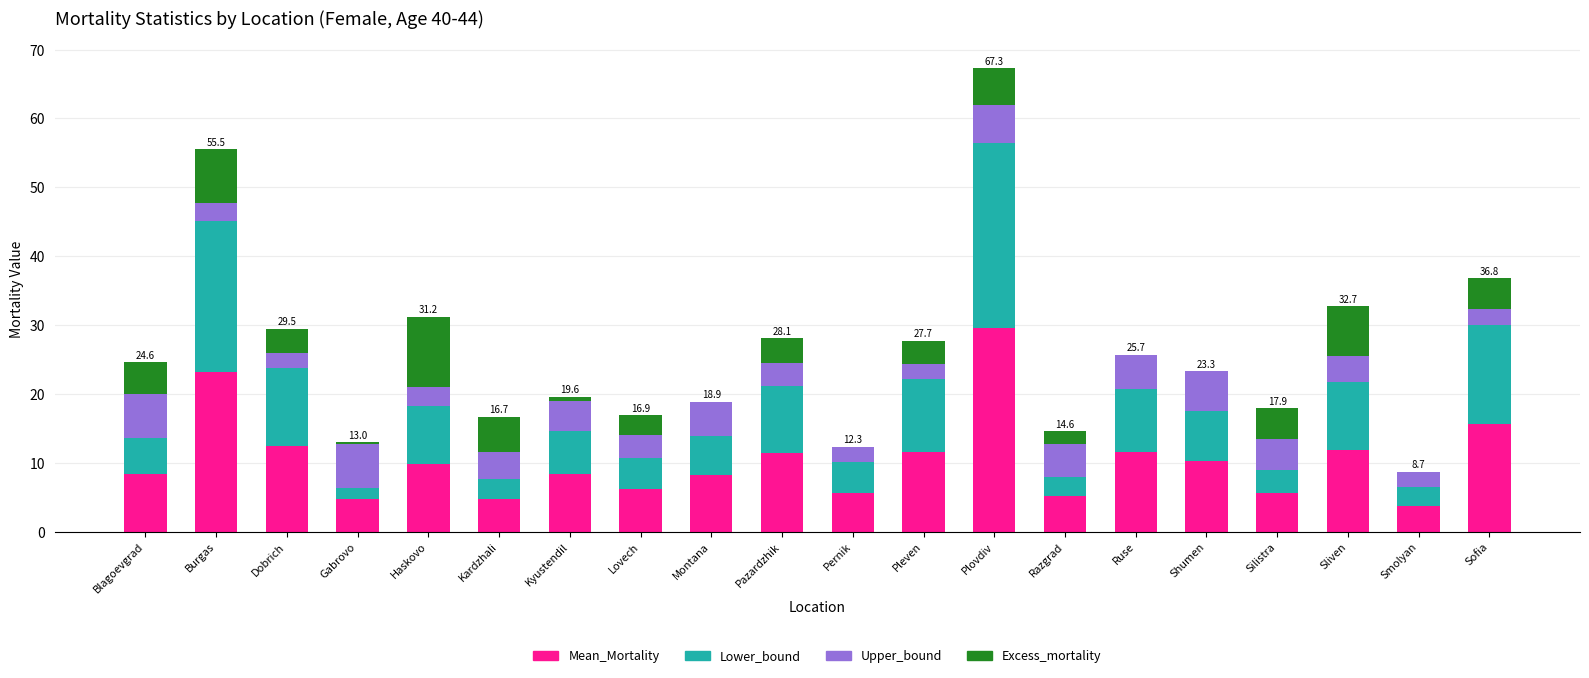

At which category is the sum across all series the highest?

Plovdiv